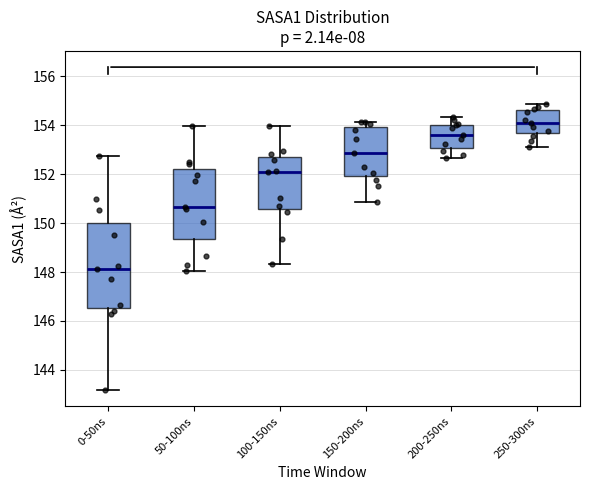

Comparing the boxes themselves (not the whiskers), which one is the tallest?

0-50ns